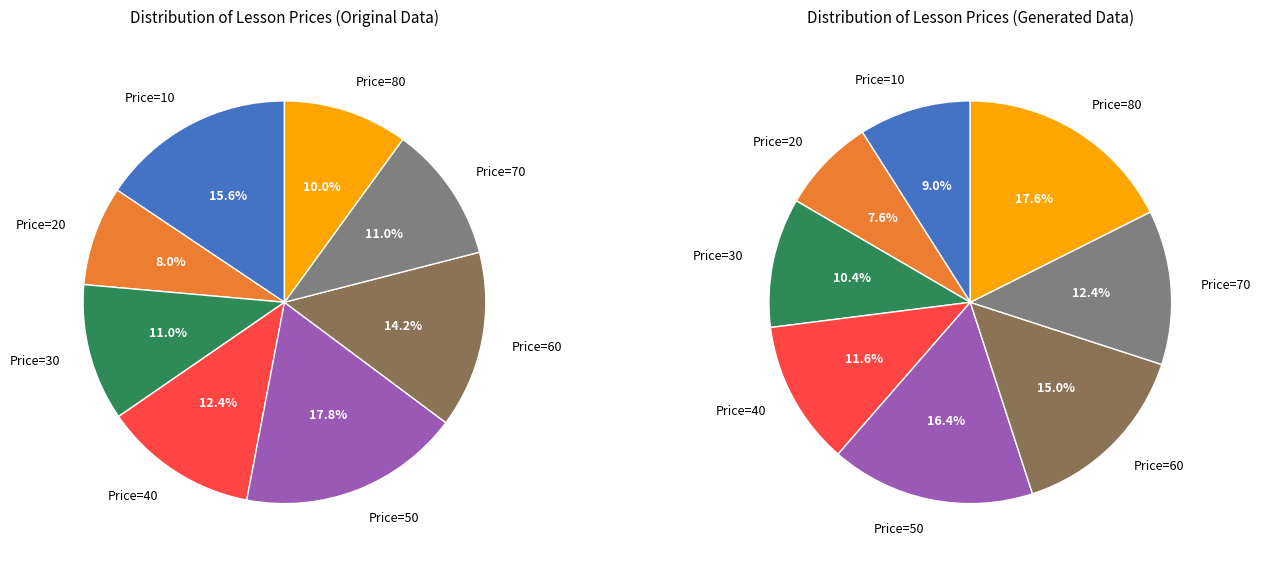

Do 10 and 60 together represent more than half of the pie?

No